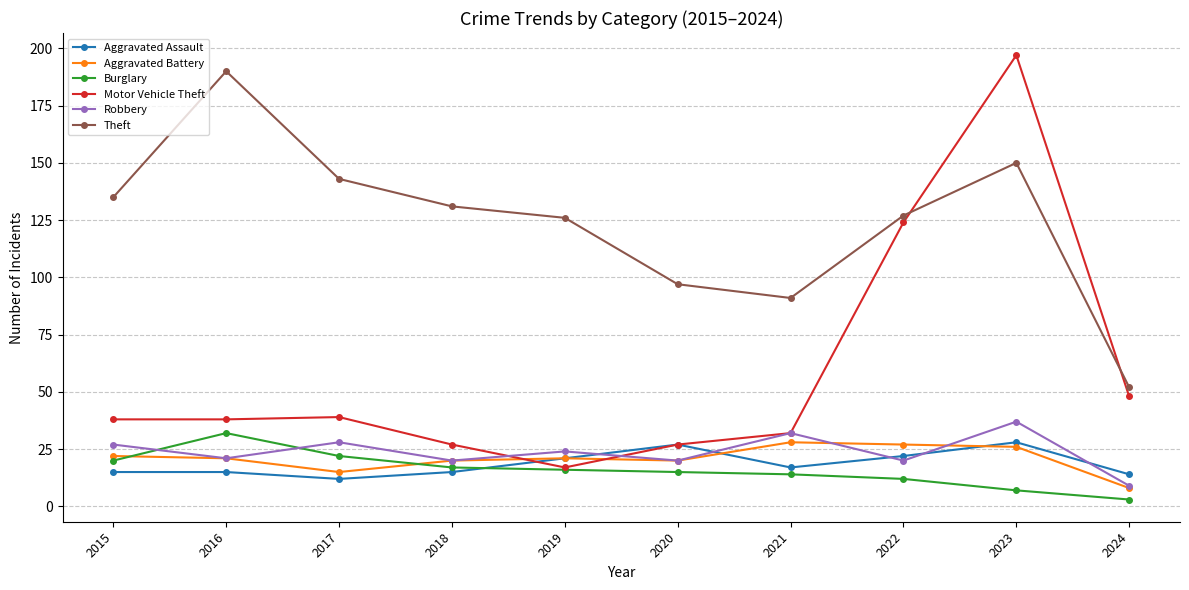

Count the number of data series in this chart.

6